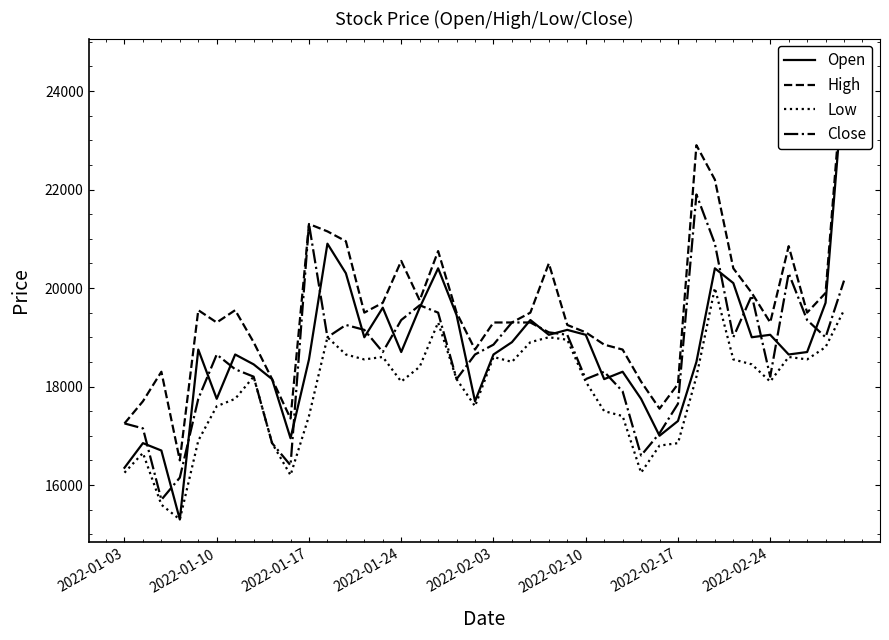

How many interior local valleys does the High series have?

9